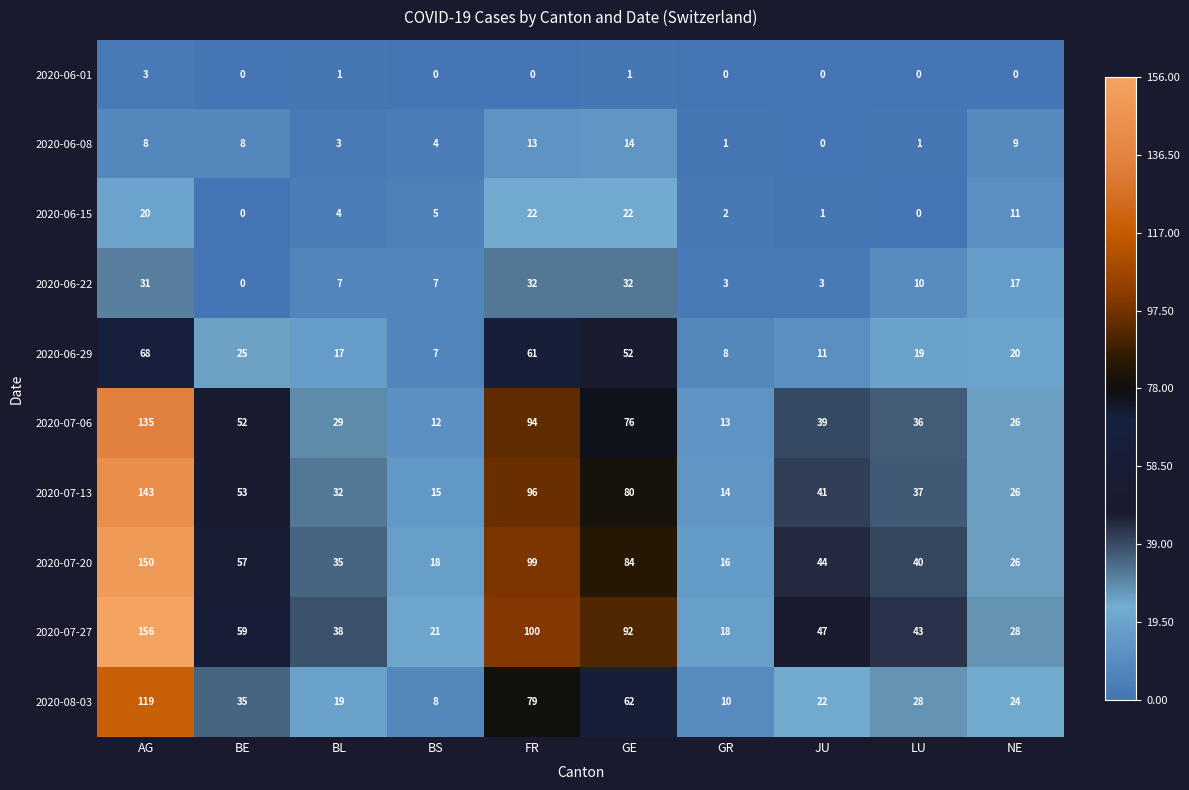

At which label does 2020-07-20 first exceed 44?

AG